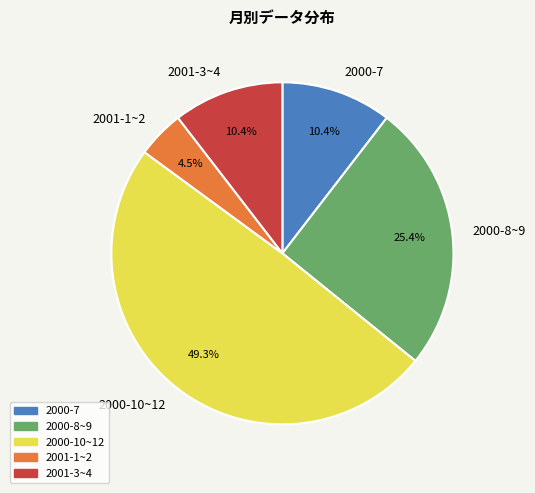

Does any single category account for the majority?

No